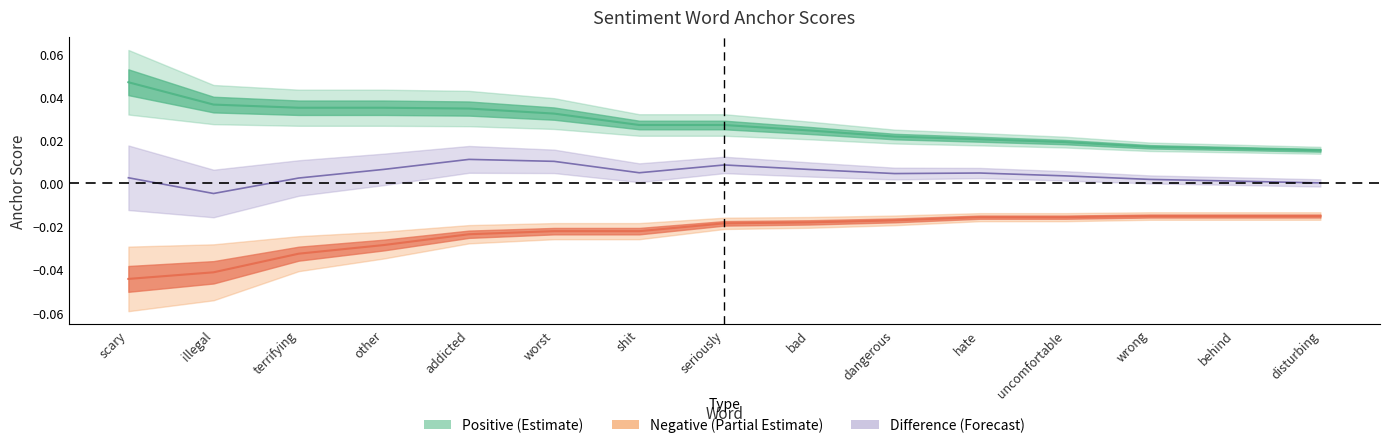

What is the sum of all negative_anchor values?

-0.3